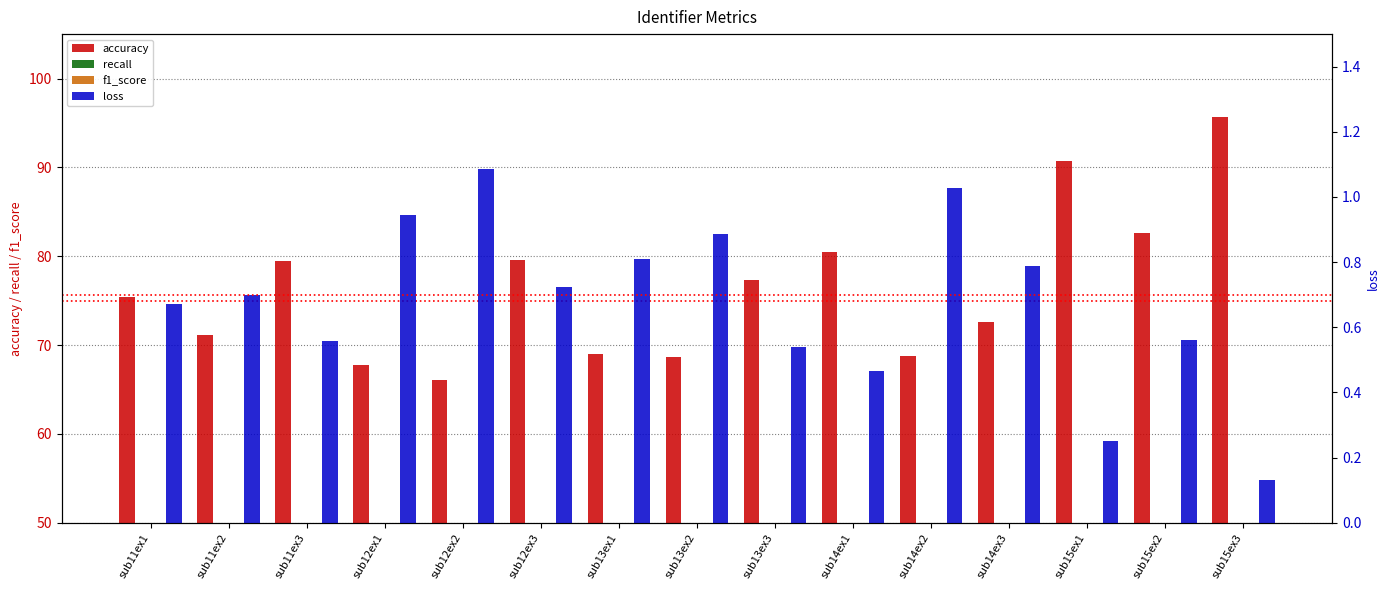

Rank the series at sub11ex1 from highest to lowest value.

accuracy, recall, f1_score, loss